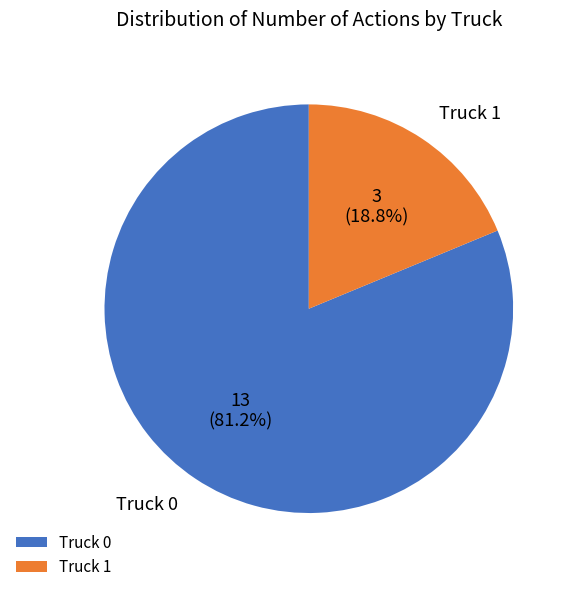

Count the number of slices in the pie.

2